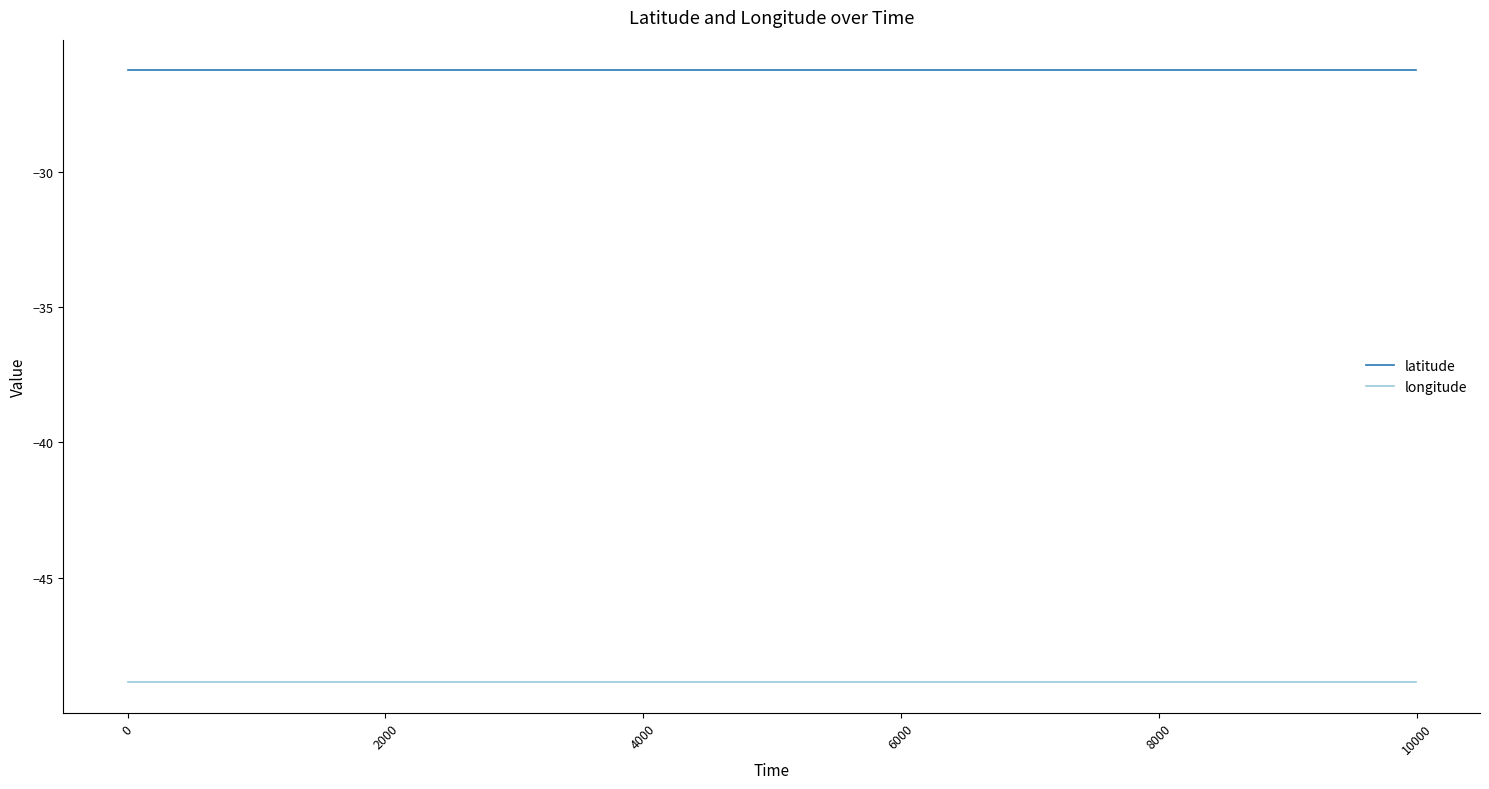

Which series has the largest total across all categories?

latitude